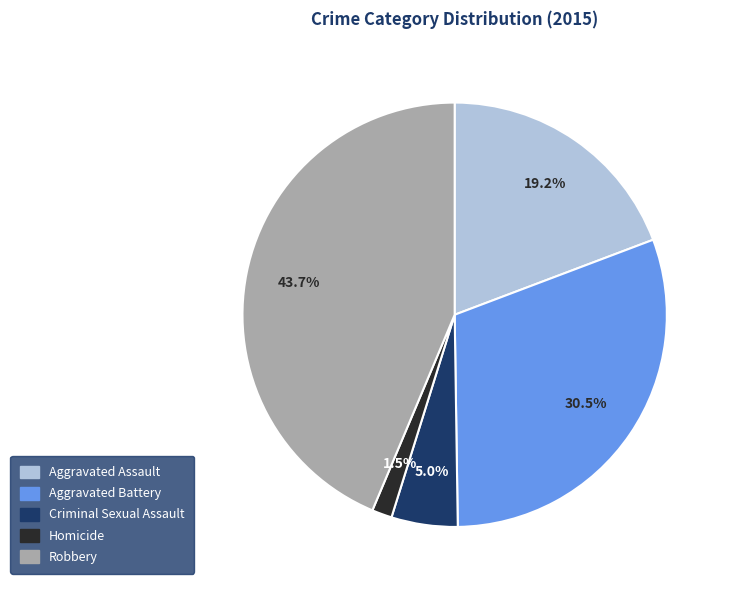

To the nearest percent, what is the combined percentage of Homicide and Aggravated Battery?

32%